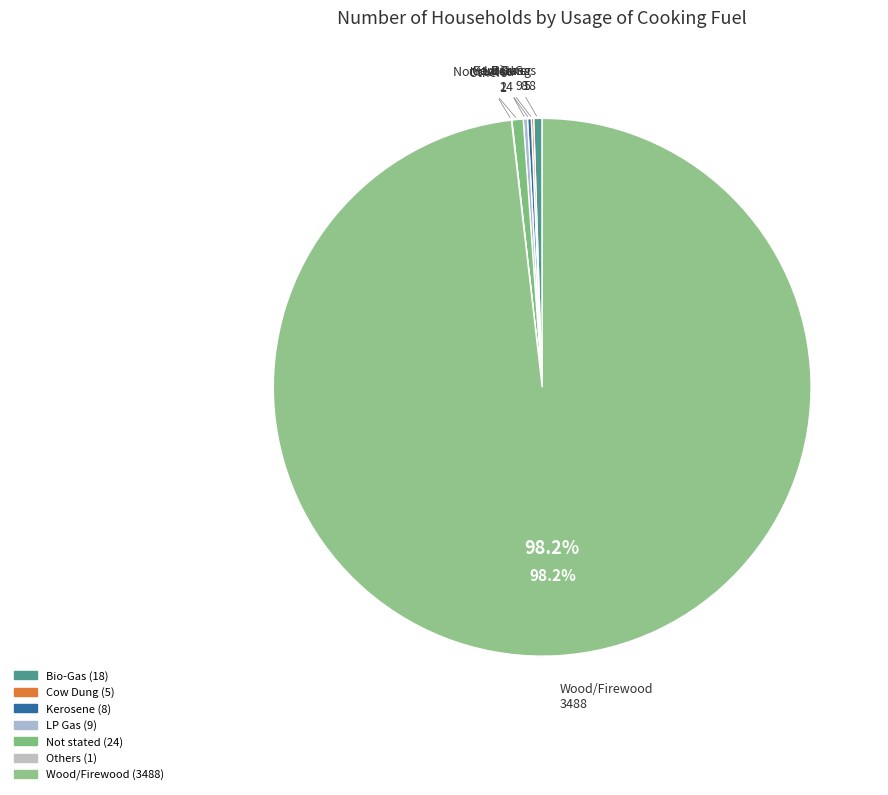

To the nearest percent, what is the combined percentage of Wood/Firewood and Cow Dung?

98%